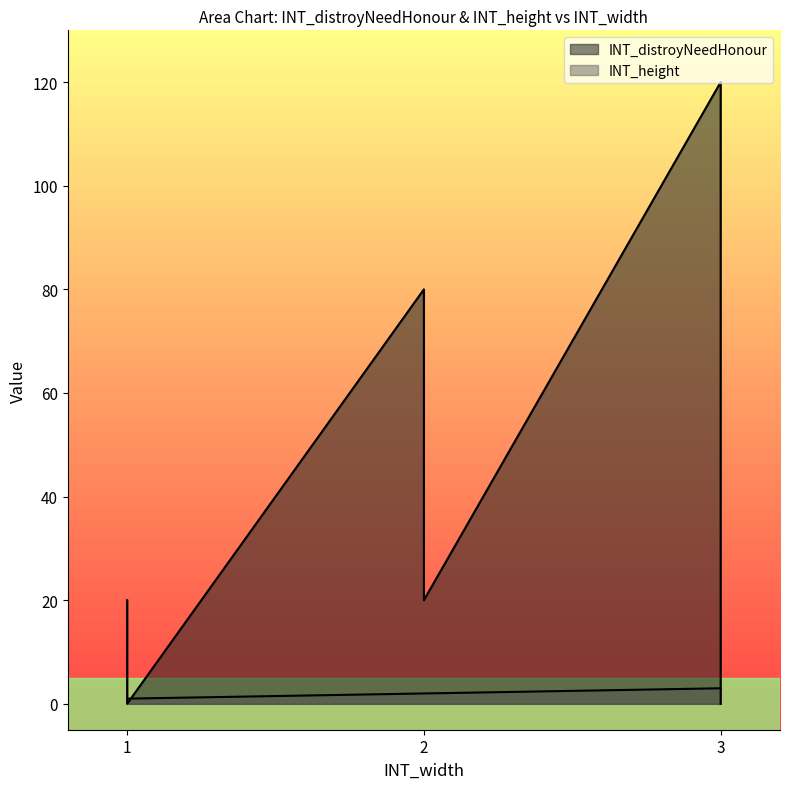

True or false: INT_height and INT_distroyNeedHonour cross at least once.

True